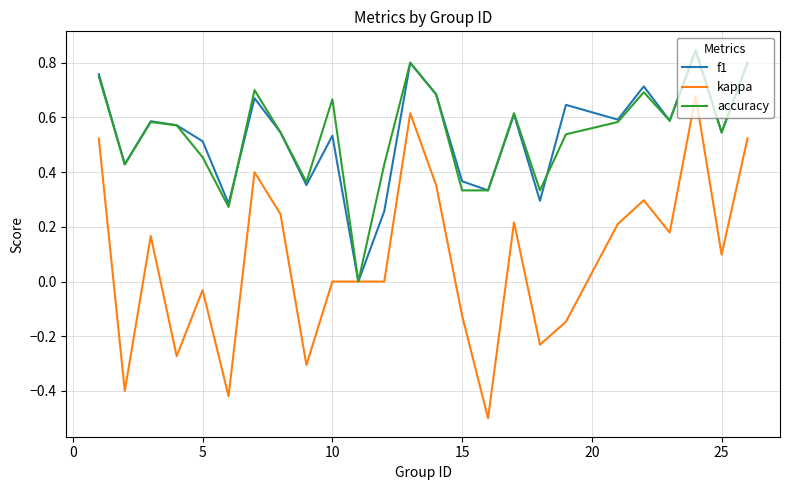

How many distinct data groups are displayed?

3